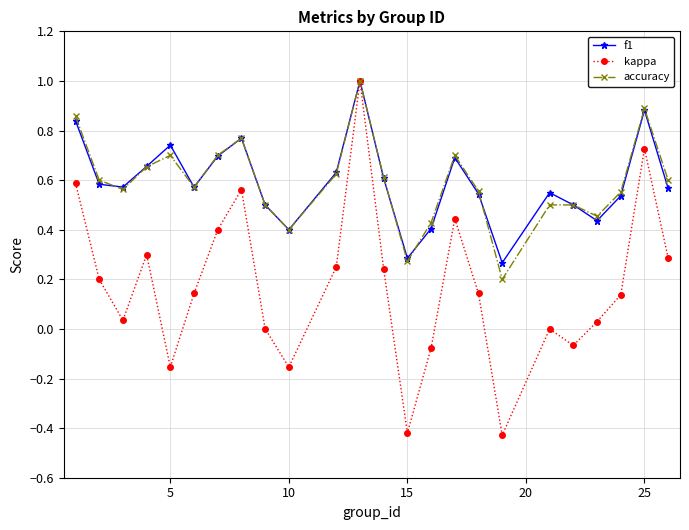

What is the greatest value displayed?

1.0